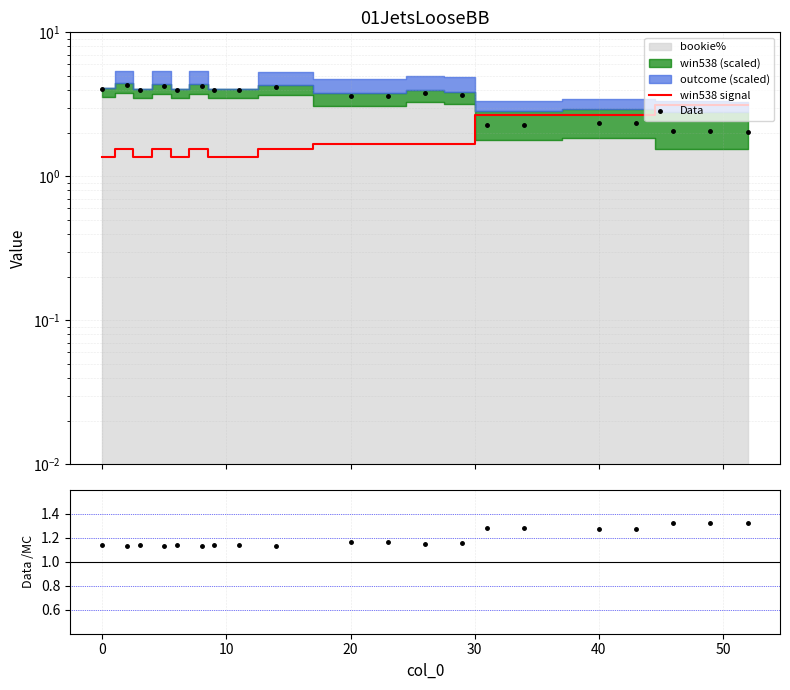

Reading right to left, transcribe all the data shown in this chart.

win538 signal: 3.1	3.1	3.1	2.7	2.7	2.7	2.7	1.7	1.7	1.7	1.7	1.5	1.4	1.4	1.5	1.4	1.5	1.4	1.5	1.4
Data: 2.0	2.1	2.1	2.4	2.4	2.3	2.3	3.7	3.8	3.6	3.6	4.2	4.0	4.0	4.2	4.0	4.2	4.0	4.3	4.0
Data/MC: 1.3	1.3	1.3	1.3	1.3	1.3	1.3	1.2	1.2	1.2	1.2	1.1	1.1	1.1	1.1	1.1	1.1	1.1	1.1	1.1